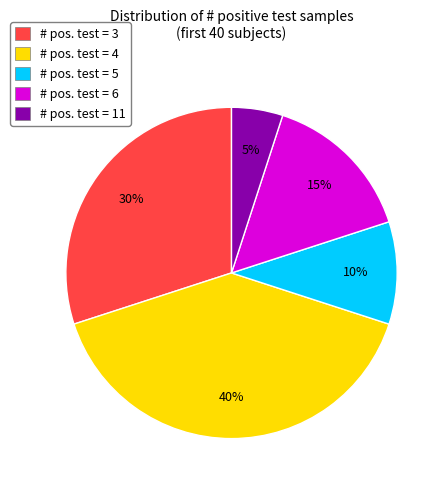

Do # pos. test = 3 and # pos. test = 11 together represent more than half of the pie?

No